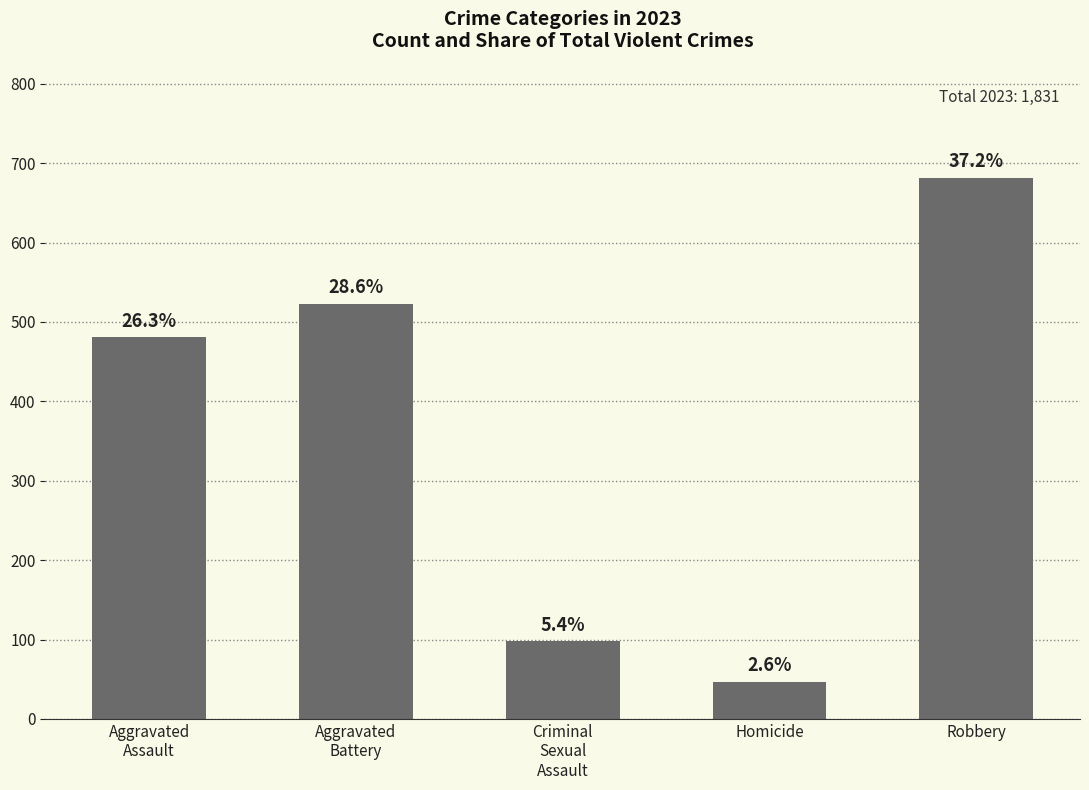

Does the chart contain any negative values?

No